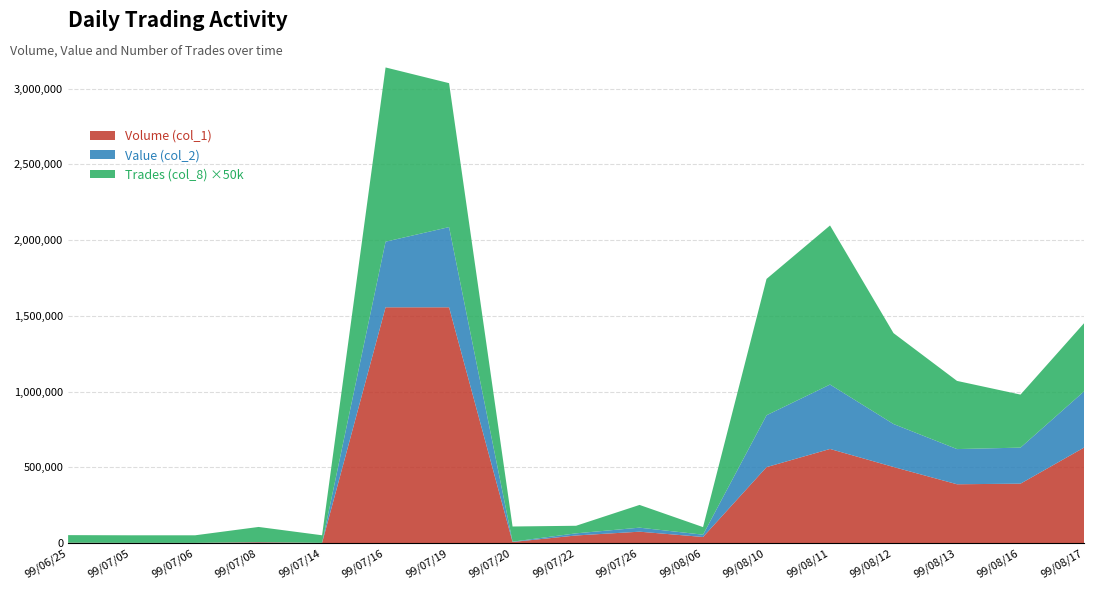

Reading left to right, extract all data points from this chart.

Volume (col_1): 99/06/25=2000	99/07/05=1000	99/07/06=1000	99/07/08=5000	99/07/14=1000	99/07/16=1556000	99/07/19=1556000	99/07/20=7000	99/07/22=50000	99/07/26=75000	99/08/06=40000	99/08/10=501000	99/08/11=621000	99/08/12=502000	99/08/13=388000	99/08/16=392000	99/08/17=630000
Value (col_2): 99/06/25=2280	99/07/05=1090	99/07/06=1110	99/07/08=6240	99/07/14=1290	99/07/16=1989120	99/07/19=2085380	99/07/20=9240	99/07/22=64000	99/07/26=101600	99/08/06=55200	99/08/10=843350	99/08/11=1046180	99/08/12=785610	99/08/13=620210	99/08/16=629840	99/08/17=1000710
Trades (col_8): 99/06/25=1	99/07/05=1	99/07/06=1	99/07/08=2	99/07/14=1	99/07/16=23	99/07/19=19	99/07/20=2	99/07/22=1	99/07/26=3	99/08/06=1	99/08/10=18	99/08/11=21	99/08/12=12	99/08/13=9	99/08/16=7	99/08/17=9